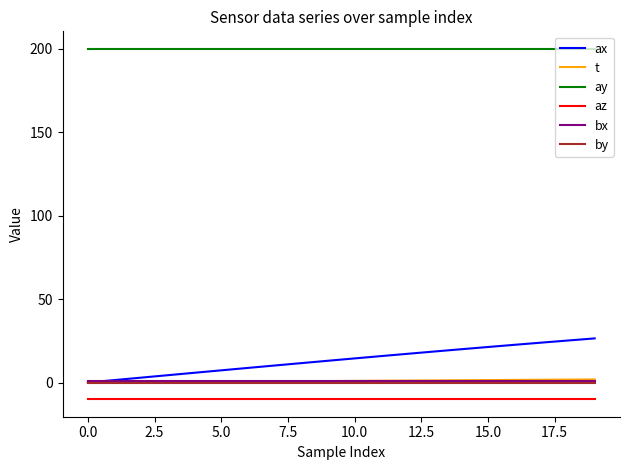

What is the highest value of the az series?

-10.0